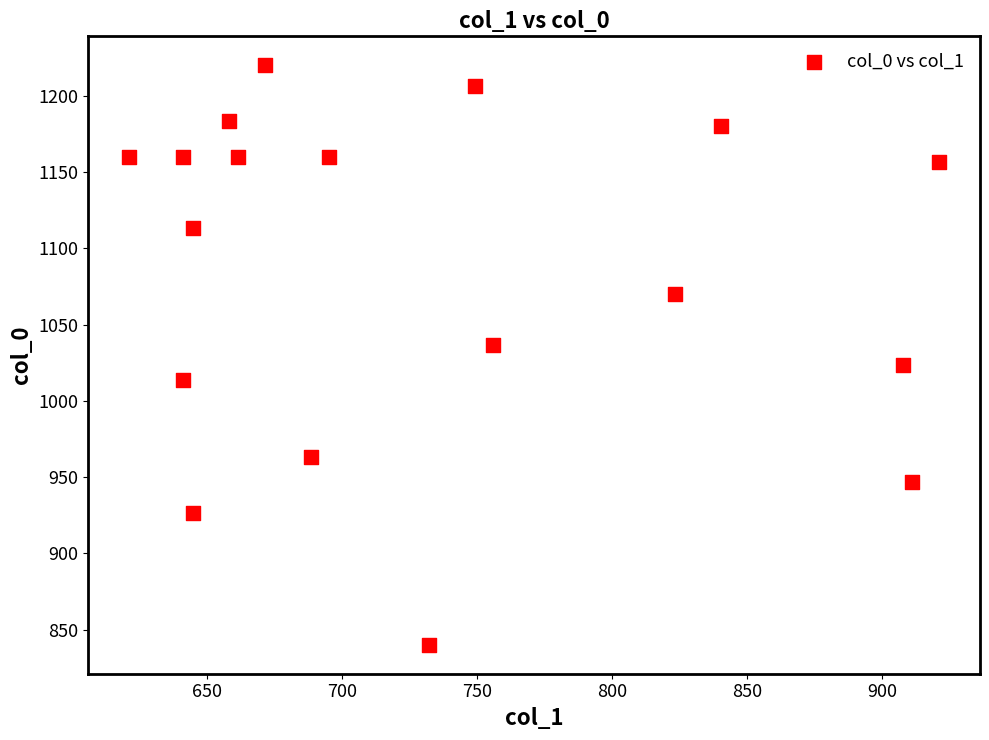

What is the range of X values (max minus min)?

300.4